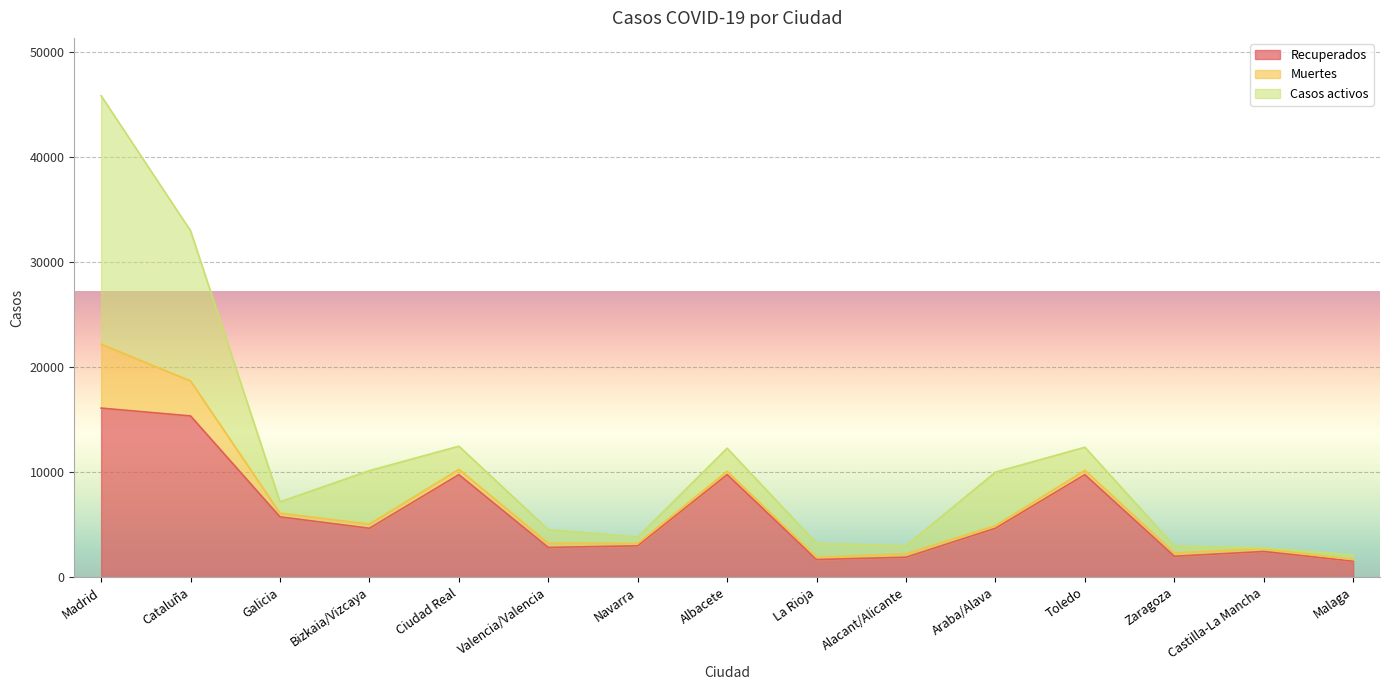

What position from the left is Alacant/Alicante?

10